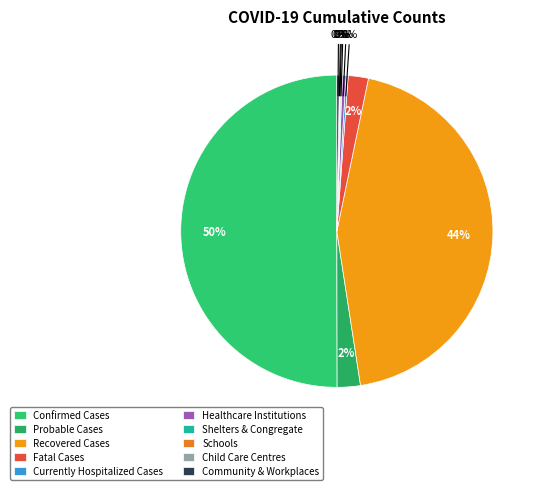

What portion of the pie excludes Schools?

99.9%